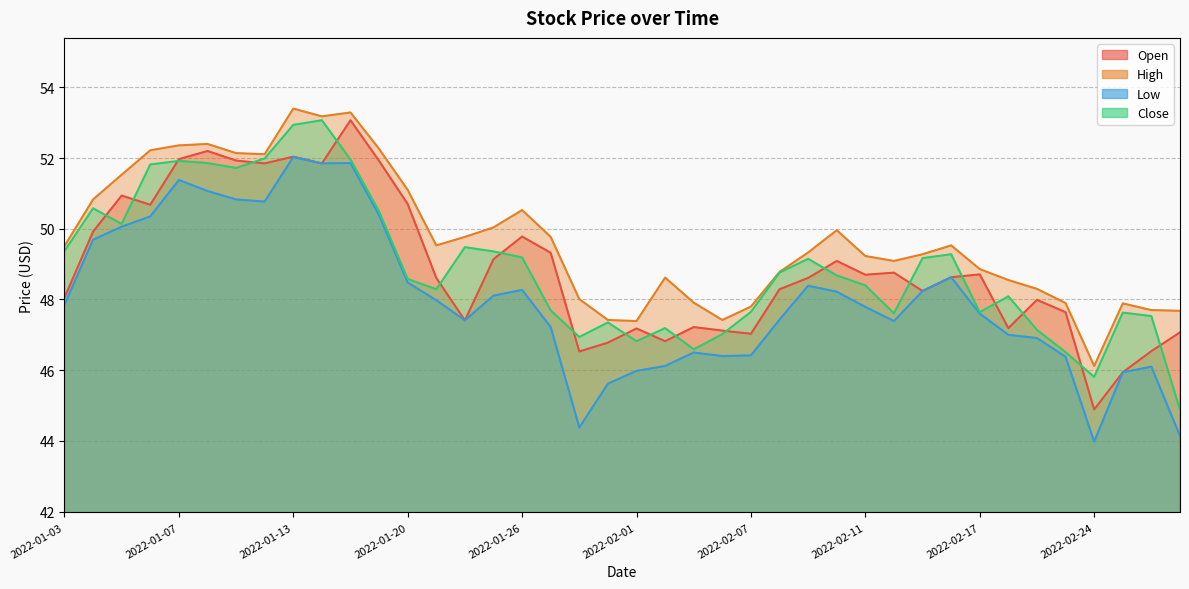

Reading left to right, list all the values displayed in this chart.

Open: 2022-01-03=48.0	2022-01-04=49.9	2022-01-05=50.9	2022-01-06=50.7	2022-01-07=52.0	2022-01-10=52.2	2022-01-11=51.9	2022-01-12=51.9	2022-01-13=52.0	2022-01-14=51.9	2022-01-18=53.1	2022-01-19=51.9	2022-01-20=50.7	2022-01-21=48.6	2022-01-24=47.4	2022-01-25=49.1	2022-01-26=49.8	2022-01-27=49.3	2022-01-28=46.5	2022-01-31=46.8	2022-02-01=47.2	2022-02-02=46.8	2022-02-03=47.2	2022-02-04=47.1	2022-02-07=47.0	2022-02-08=48.3	2022-02-09=48.6	2022-02-10=49.1	2022-02-11=48.7	2022-02-14=48.8	2022-02-15=48.2	2022-02-16=48.6	2022-02-17=48.7	2022-02-18=47.2	2022-02-22=48.0	2022-02-23=47.6	2022-02-24=44.9	2022-02-25=45.9	2022-02-28=46.5	2022-03-01=47.1
High: 2022-01-03=49.5	2022-01-04=50.8	2022-01-05=51.5	2022-01-06=52.2	2022-01-07=52.4	2022-01-10=52.4	2022-01-11=52.1	2022-01-12=52.1	2022-01-13=53.4	2022-01-14=53.2	2022-01-18=53.3	2022-01-19=52.3	2022-01-20=51.1	2022-01-21=49.5	2022-01-24=49.8	2022-01-25=50.0	2022-01-26=50.5	2022-01-27=49.8	2022-01-28=48.0	2022-01-31=47.4	2022-02-01=47.4	2022-02-02=48.6	2022-02-03=47.9	2022-02-04=47.4	2022-02-07=47.8	2022-02-08=48.8	2022-02-09=49.3	2022-02-10=50.0	2022-02-11=49.2	2022-02-14=49.1	2022-02-15=49.3	2022-02-16=49.5	2022-02-17=48.9	2022-02-18=48.5	2022-02-22=48.3	2022-02-23=47.9	2022-02-24=46.1	2022-02-25=47.9	2022-02-28=47.7	2022-03-01=47.7
Low: 2022-01-03=47.9	2022-01-04=49.7	2022-01-05=50.1	2022-01-06=50.4	2022-01-07=51.4	2022-01-10=51.1	2022-01-11=50.8	2022-01-12=50.8	2022-01-13=52.0	2022-01-14=51.9	2022-01-18=51.9	2022-01-19=50.4	2022-01-20=48.5	2022-01-21=48.0	2022-01-24=47.4	2022-01-25=48.1	2022-01-26=48.3	2022-01-27=47.2	2022-01-28=44.4	2022-01-31=45.6	2022-02-01=46.0	2022-02-02=46.1	2022-02-03=46.5	2022-02-04=46.4	2022-02-07=46.4	2022-02-08=47.4	2022-02-09=48.4	2022-02-10=48.2	2022-02-11=47.8	2022-02-14=47.4	2022-02-15=48.2	2022-02-16=48.6	2022-02-17=47.6	2022-02-18=47.0	2022-02-22=46.9	2022-02-23=46.4	2022-02-24=44.0	2022-02-25=45.9	2022-02-28=46.1	2022-03-01=44.1
Close: 2022-01-03=49.4	2022-01-04=50.6	2022-01-05=50.1	2022-01-06=51.8	2022-01-07=51.9	2022-01-10=51.9	2022-01-11=51.7	2022-01-12=52.0	2022-01-13=52.9	2022-01-14=53.1	2022-01-18=52.0	2022-01-19=50.5	2022-01-20=48.6	2022-01-21=48.3	2022-01-24=49.5	2022-01-25=49.4	2022-01-26=49.2	2022-01-27=47.7	2022-01-28=46.9	2022-01-31=47.4	2022-02-01=46.8	2022-02-02=47.2	2022-02-03=46.6	2022-02-04=47.0	2022-02-07=47.6	2022-02-08=48.8	2022-02-09=49.1	2022-02-10=48.7	2022-02-11=48.4	2022-02-14=47.6	2022-02-15=49.2	2022-02-16=49.3	2022-02-17=47.6	2022-02-18=48.1	2022-02-22=47.1	2022-02-23=46.5	2022-02-24=45.8	2022-02-25=47.6	2022-02-28=47.5	2022-03-01=44.9